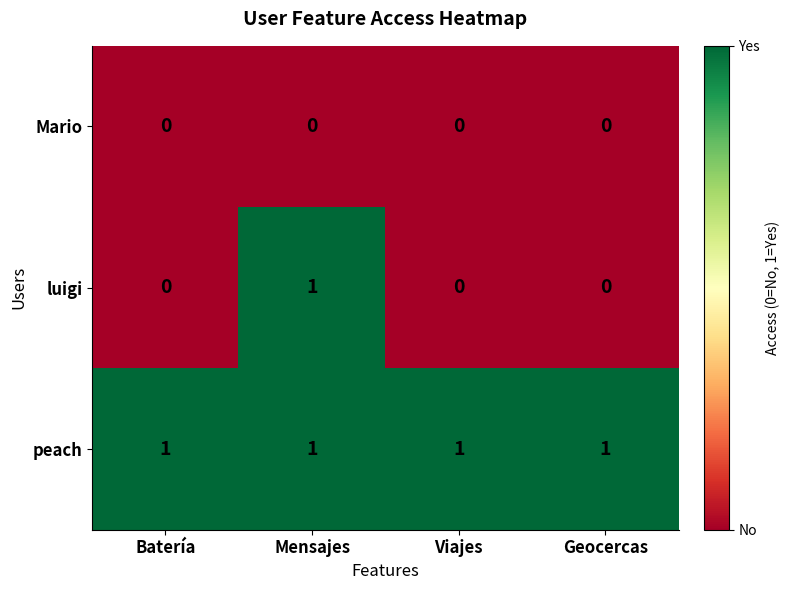

True or false: luigi has a value of 0 at Viajes.

True